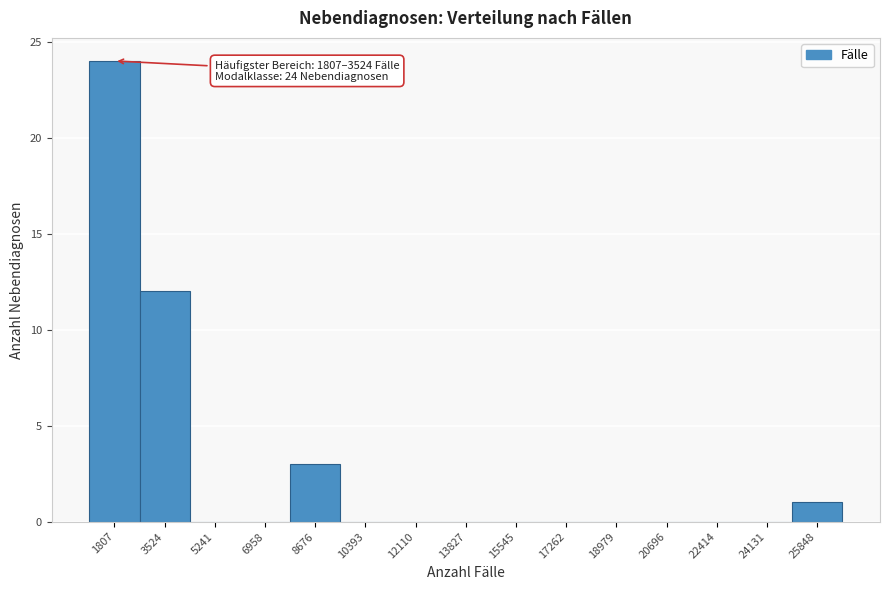

Reading left to right, extract all data points from this chart.

1807=24	3524=12	5241=0	6958=0	8676=3	10393=0	12110=0	13827=0	15545=0	17262=0	18979=0	20696=0	22414=0	24131=0	25848=1